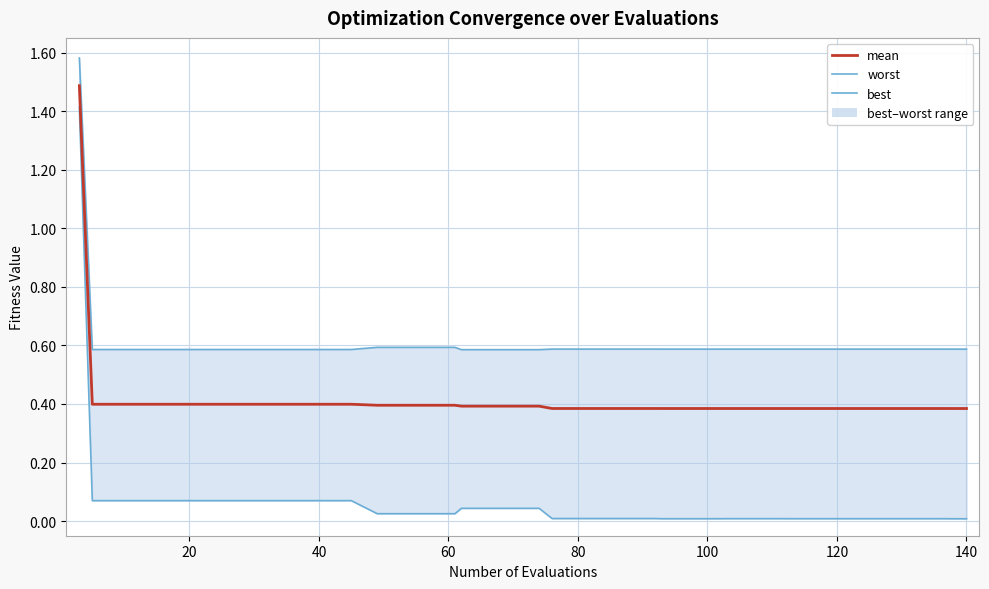

What is the sum of all values?

16.7